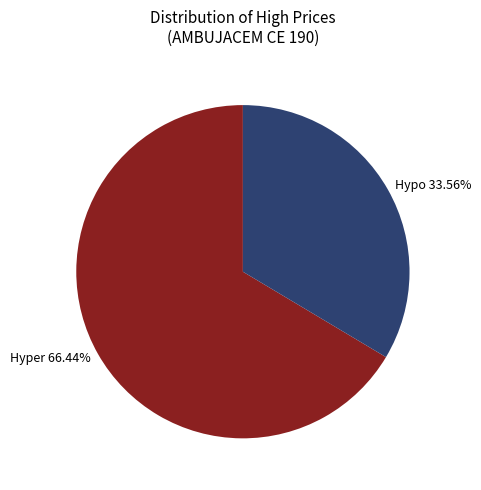

Between Hypo 33.56% and Hyper 66.44%, which is larger?

Hyper 66.44%